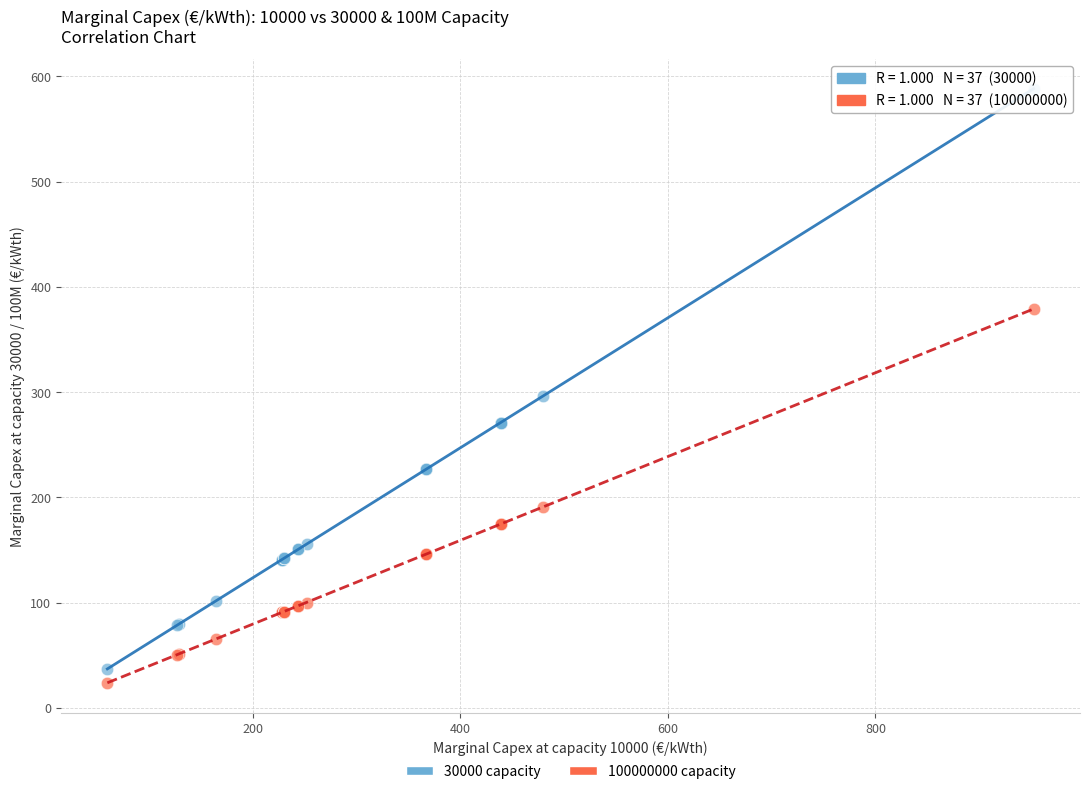

Which series has the largest Y range (max minus min)?

30000 capacity